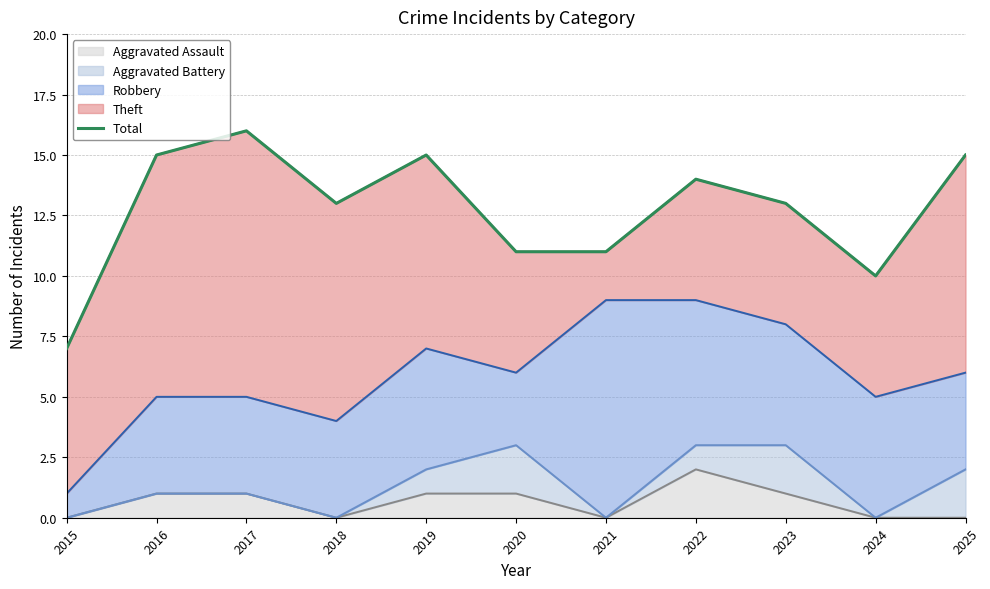

List the labels in order of value, largest first.

2017, 2016, 2019, 2025, 2022, 2018, 2023, 2020, 2021, 2024, 2015